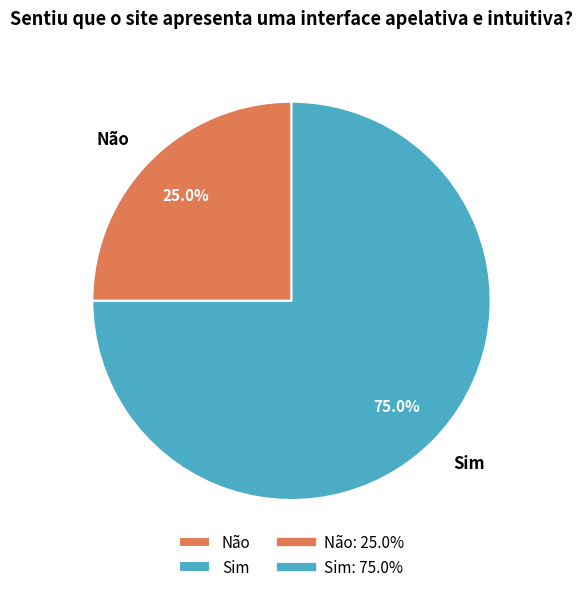

Does any single category account for the majority?

Yes